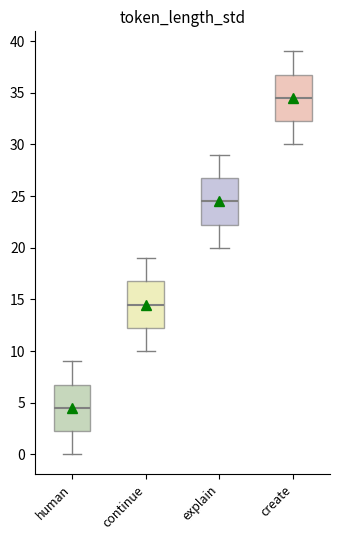

Reading left to right, read every box against the y-axis: the position of its median line, the range the box covers, and the ends of its whiskers. The values are not printed on the chart, so give them approximately, as read against the axis.

human: median 4.5, box 2.5 to 7.0, whiskers 0.0 to 9.0
continue: median 14.5, box 12.5 to 17.0, whiskers 10.0 to 19.0
explain: median 24.5, box 22.5 to 27.0, whiskers 20.0 to 29.0
create: median 34.5, box 32.5 to 37.0, whiskers 30.0 to 39.0